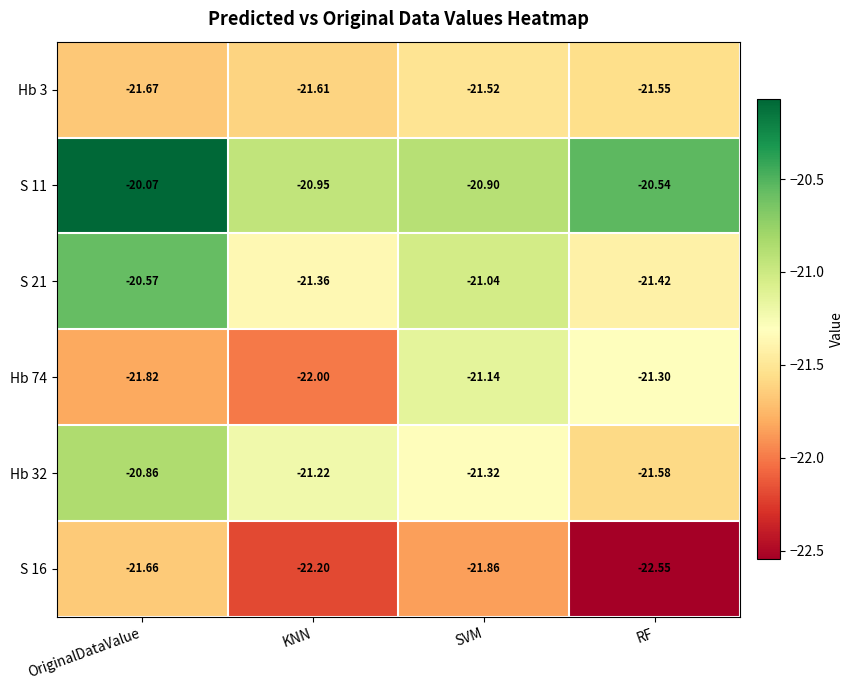

What is the difference between the highest and lowest values at RF?

2.0